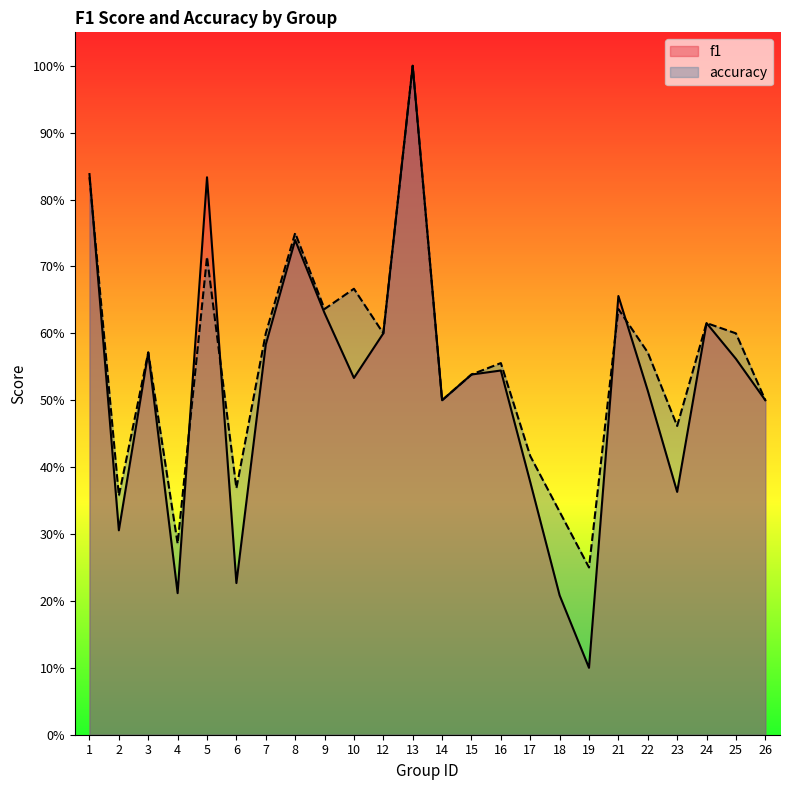

What is the difference between the second highest and minimum values in the f1 series?

0.7